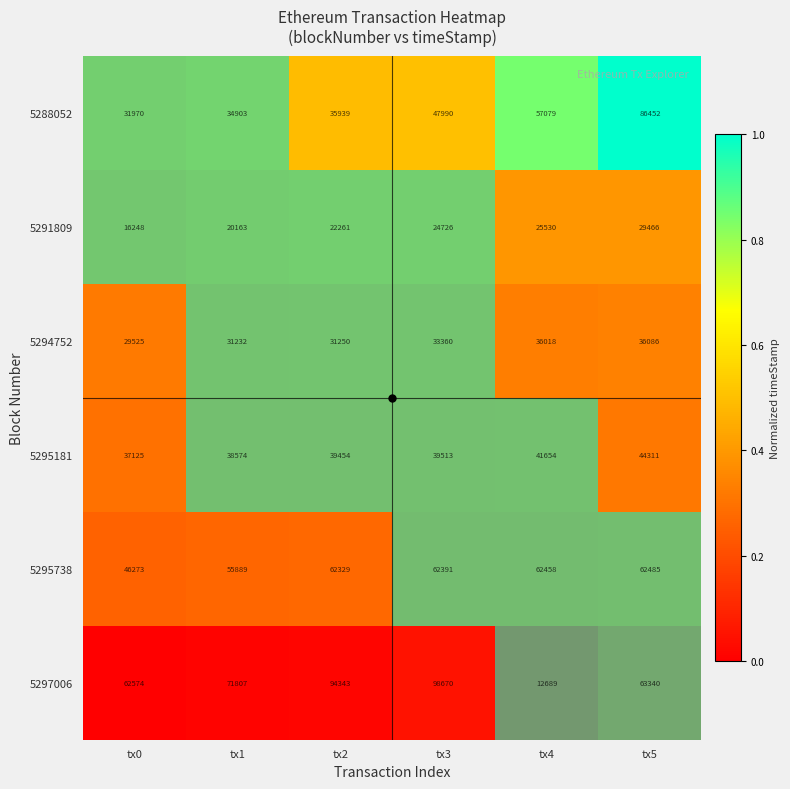

What is the sum of the 5295181 values at tx0 and tx5?

81436